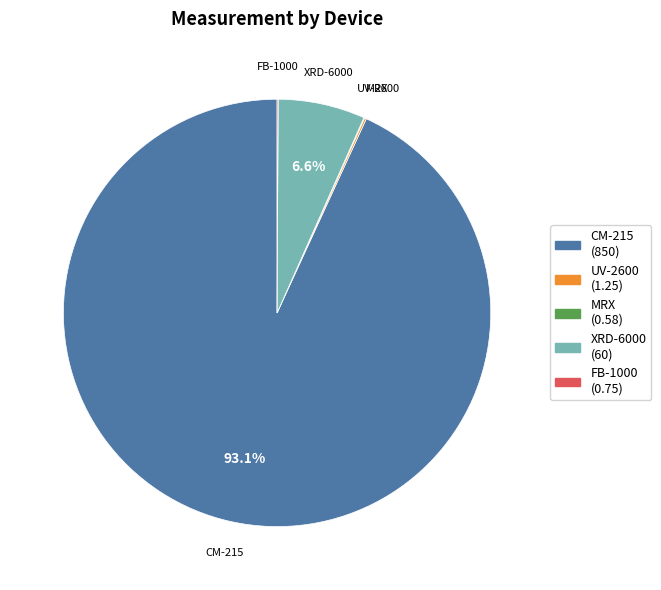

Which slice is the largest?

CM-215